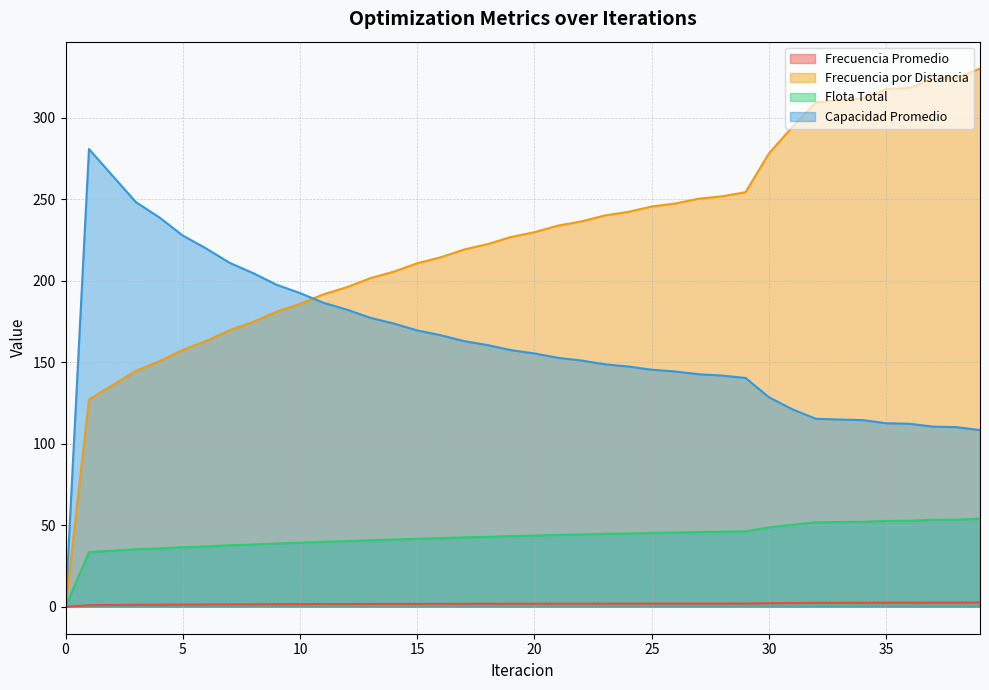

What is the sum of the Capacidad Promedio values at 14 and 15?

343.4